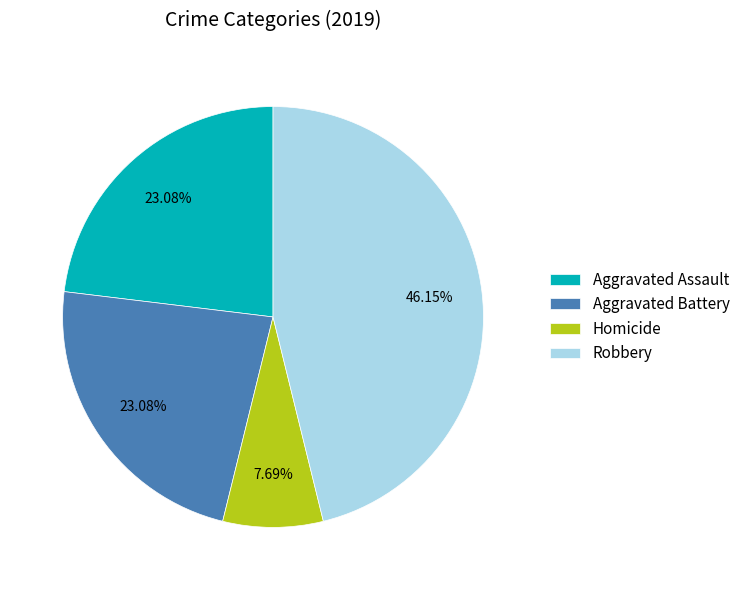

Is the sum of Aggravated Assault and Robbery greater than half?

Yes